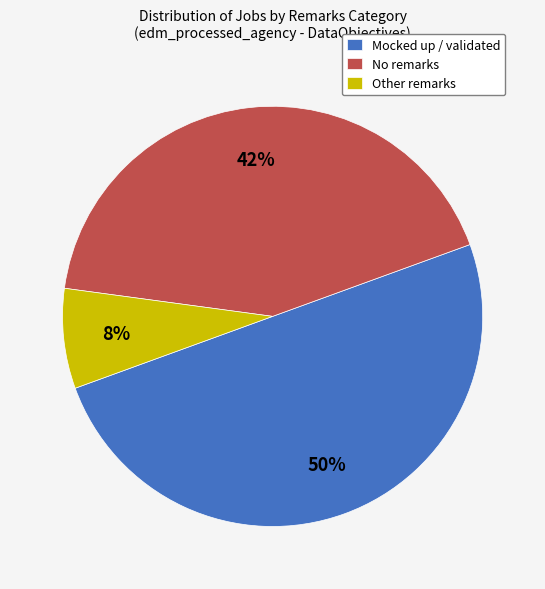

Which category has the smallest portion of the pie?

Other remarks